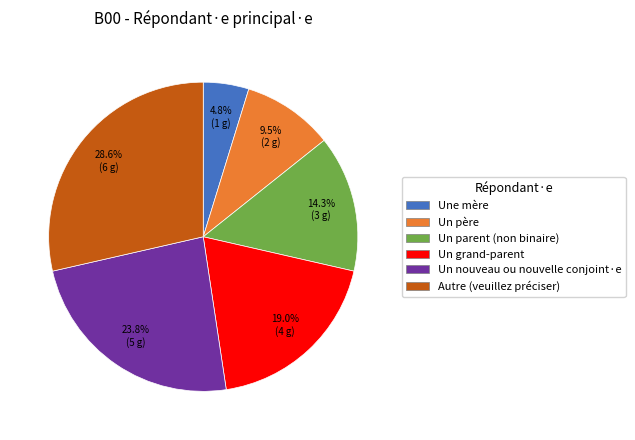

Does any single category account for the majority?

No